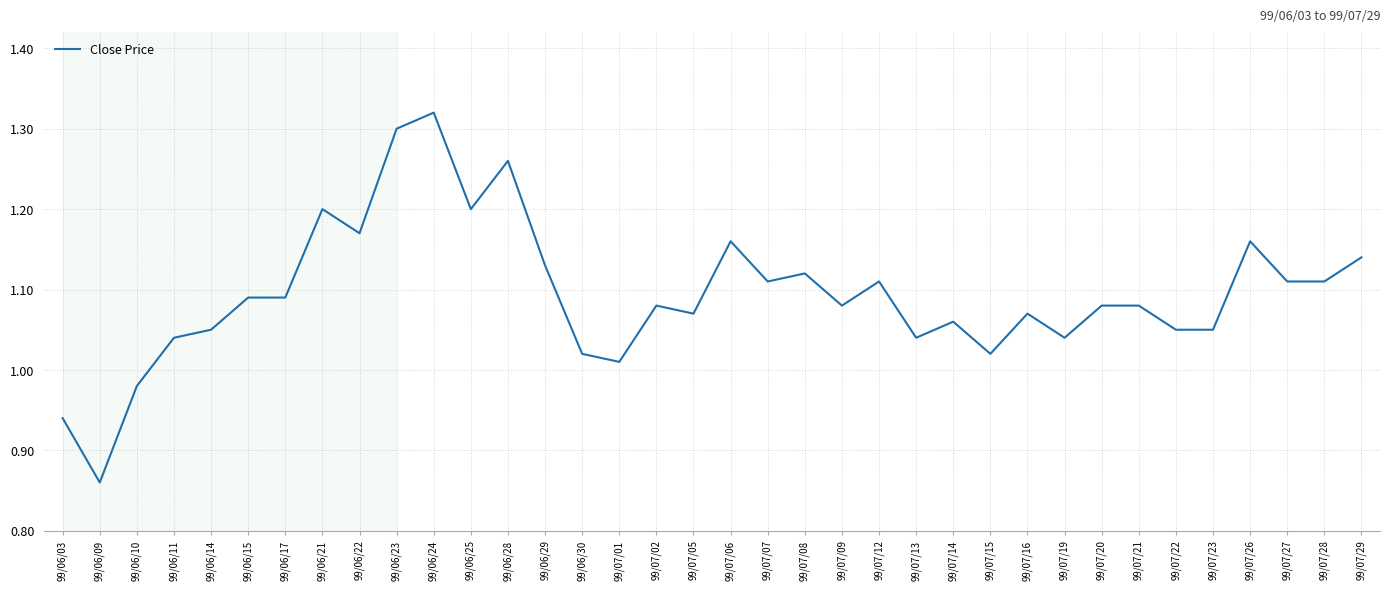

Is it true that the value at 99/07/28 is 1.7?

False